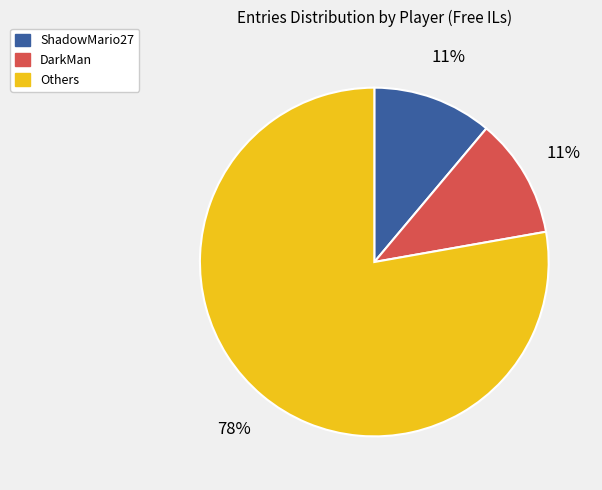

To the nearest percent, what is the difference between the largest and smallest slice percentages?

67%